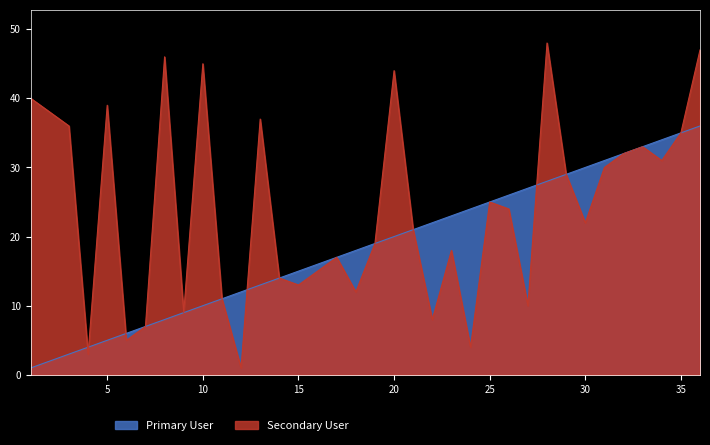

Reading right to left, list all the values displayed in this chart.

Primary User: 36	35	34	33	32	31	30	29	28	27	26	25	24	23	22	21	20	19	18	17	16	15	14	13	12	11	10	9	8	7	6	5	4	3	2	1
Secondary User: 47	35	31	33	32	30	22	29	48	10	24	25	4	18	8	21	44	19	12	17	15	13	14	37	1	11	45	9	46	7	5	39	3	36	38	40